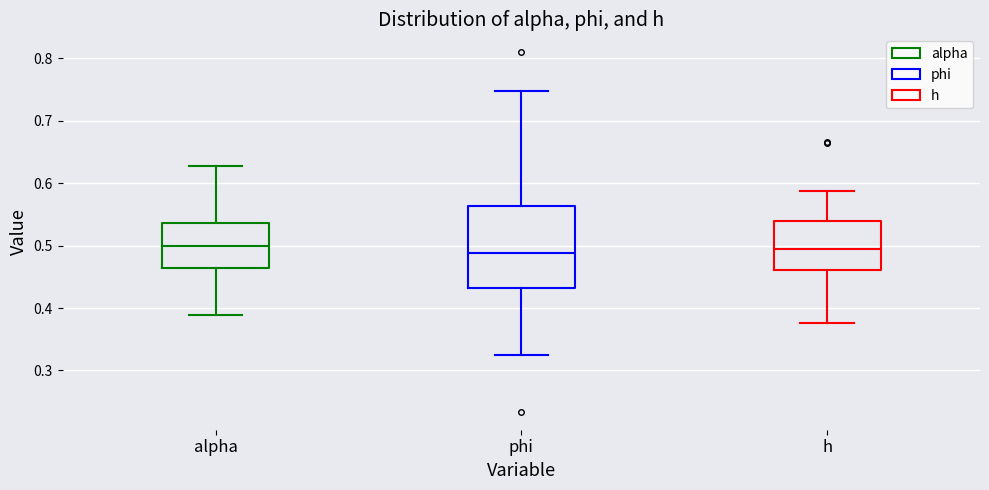

Where does the median line of the box for alpha sit on the y-axis? The values are not printed on the chart, so give them approximately, as read against the axis.

0.50